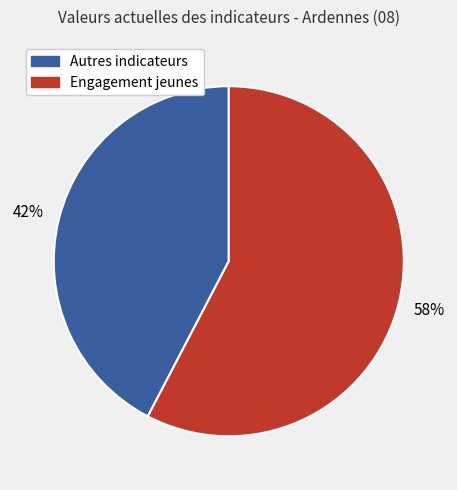

How many slices are in this pie chart?

2